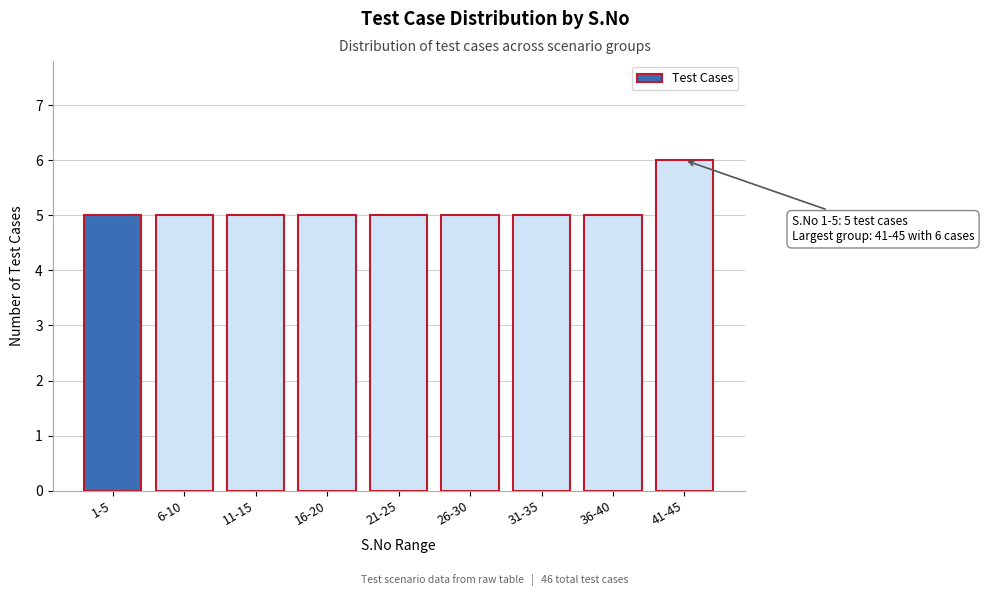

Reading left to right, list all the values displayed in this chart.

1-5=5	6-10=5	11-15=5	16-20=5	21-25=5	26-30=5	31-35=5	36-40=5	41-45=6